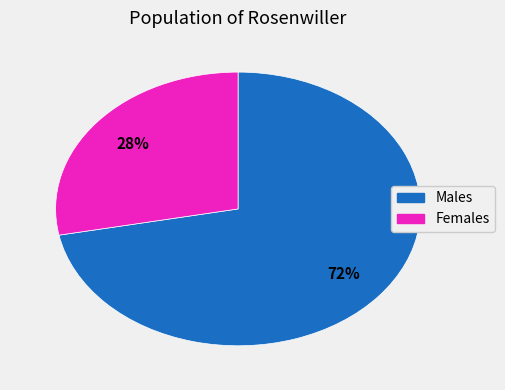

Is there any slice that represents more than half of the pie?

Yes